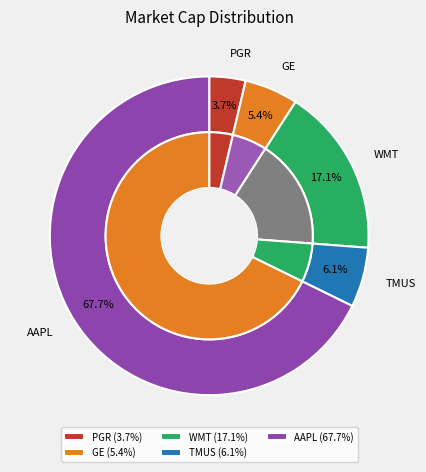

To the nearest percent, what is the difference between the largest and smallest slice percentages?

64%